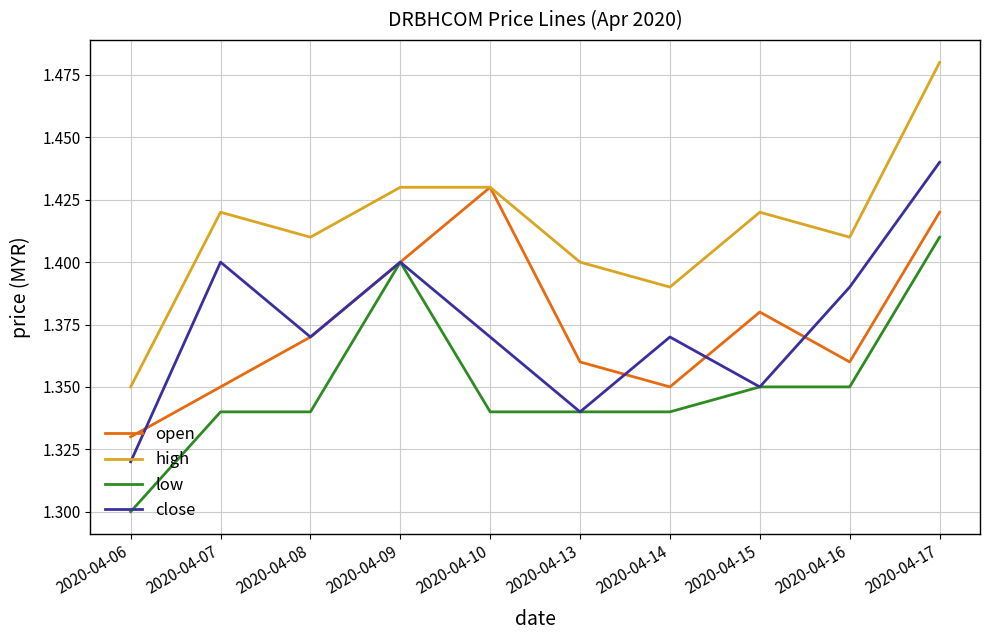

Where is close nearest to the value 1?

2020-04-06